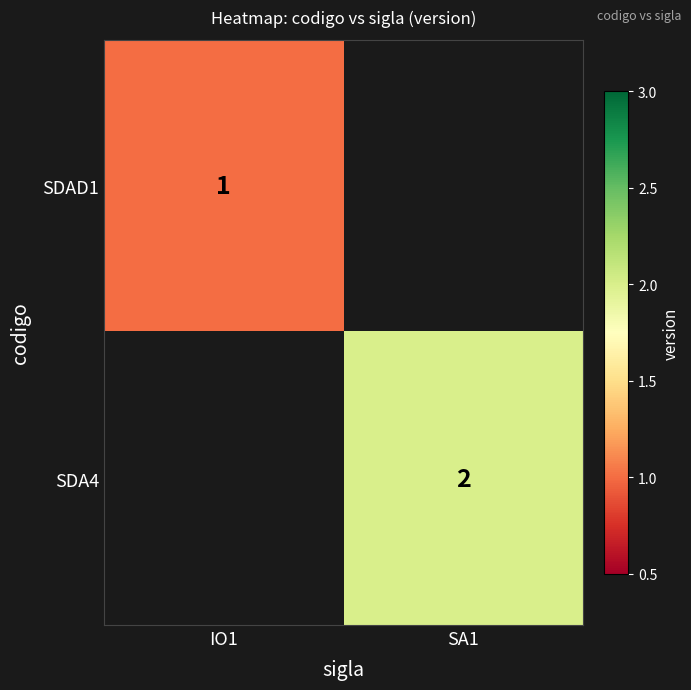

Is it true that SDA4 equals 2.8 at SA1?

False